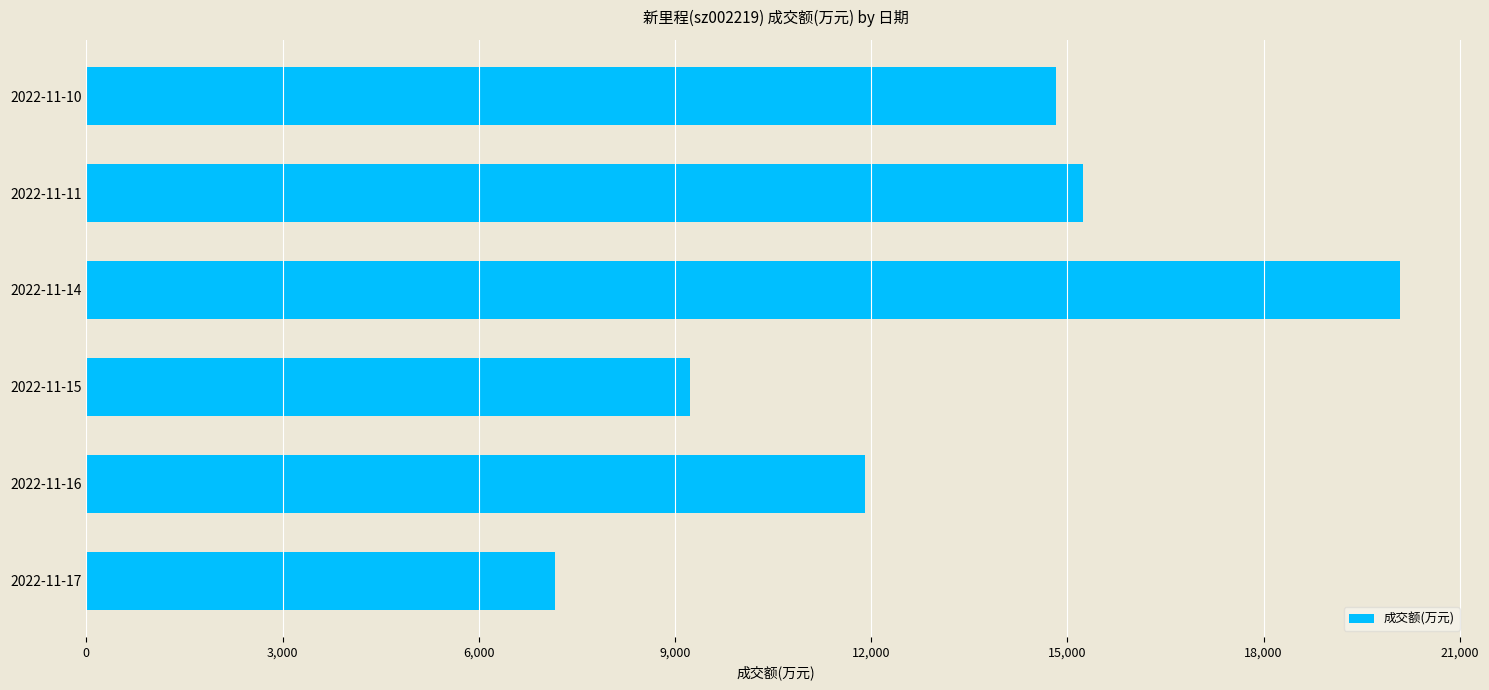

How many series are shown in this chart?

1